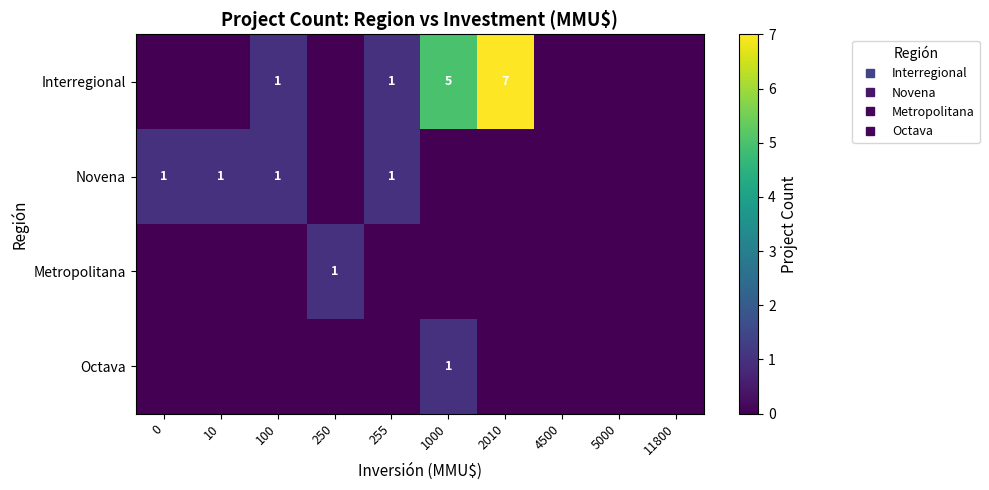

At which category does the chart reach its peak across all series?

2010